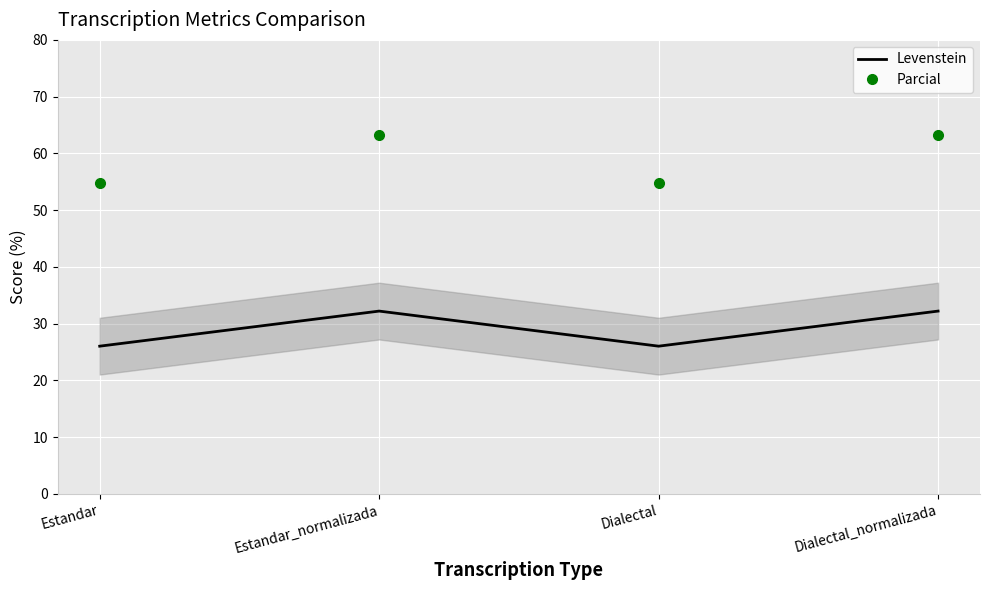

How many values in the Parcial series are below 63?

2